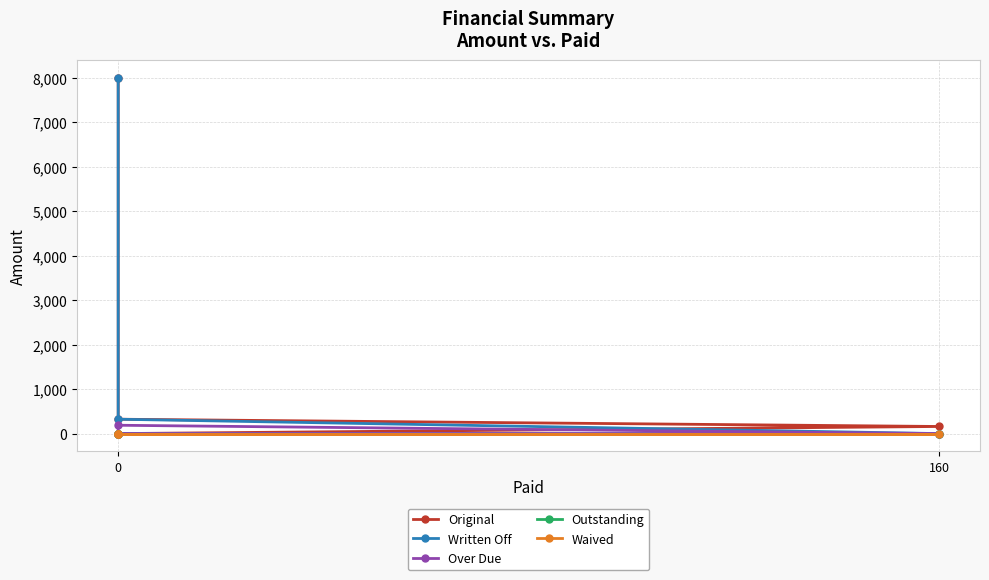

Count the number of categories in the chart.

4